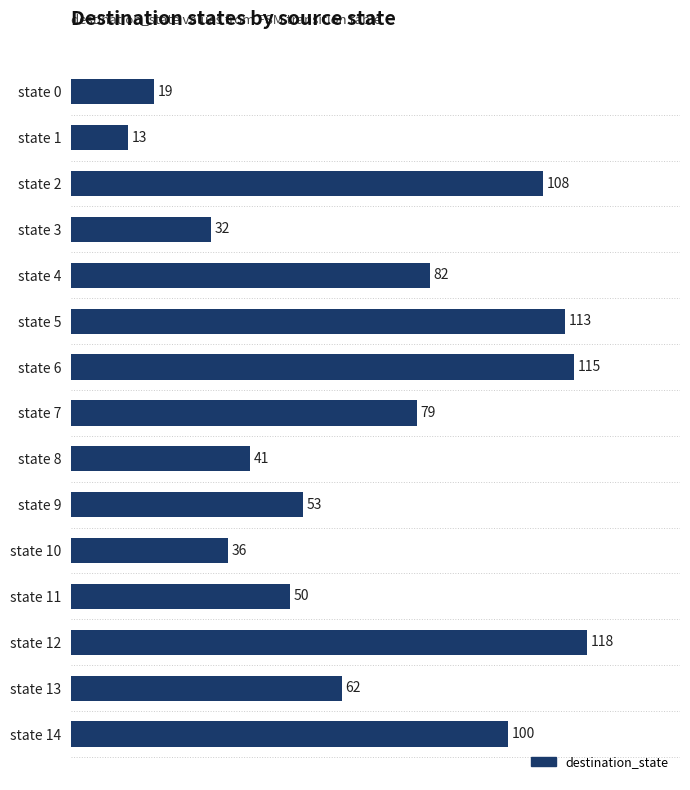

How many bars are there in total?

15